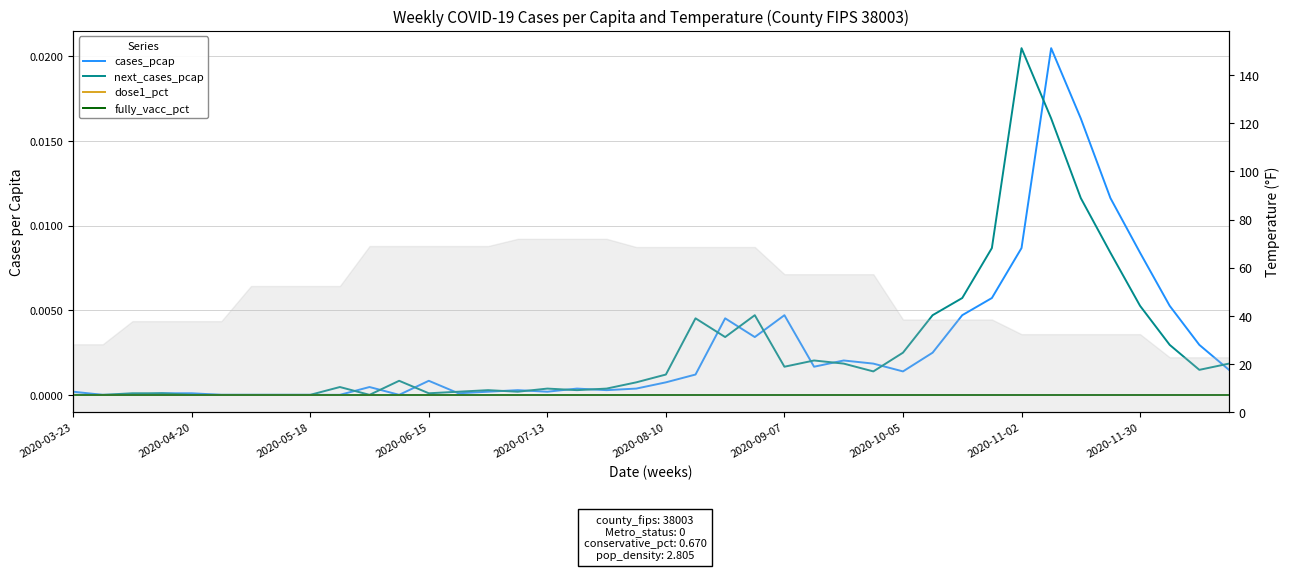

In next_cases_pcap, how many points are higher than both neighbors (excluding endpoints)?

8